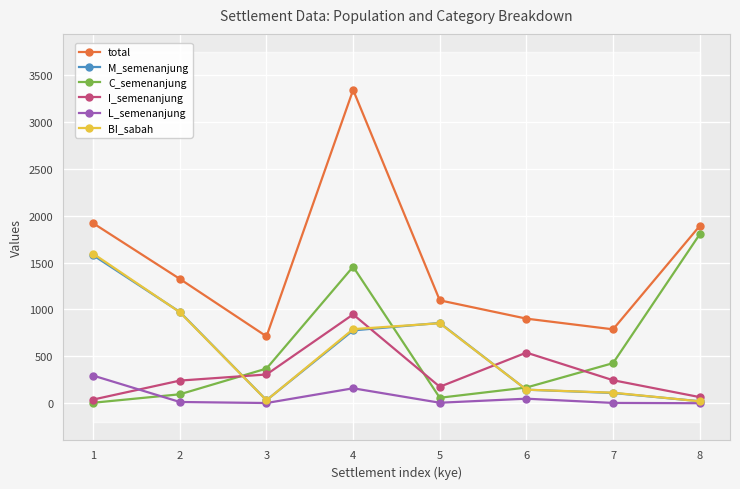

How many data points in I_semenanjung are above 246?

3